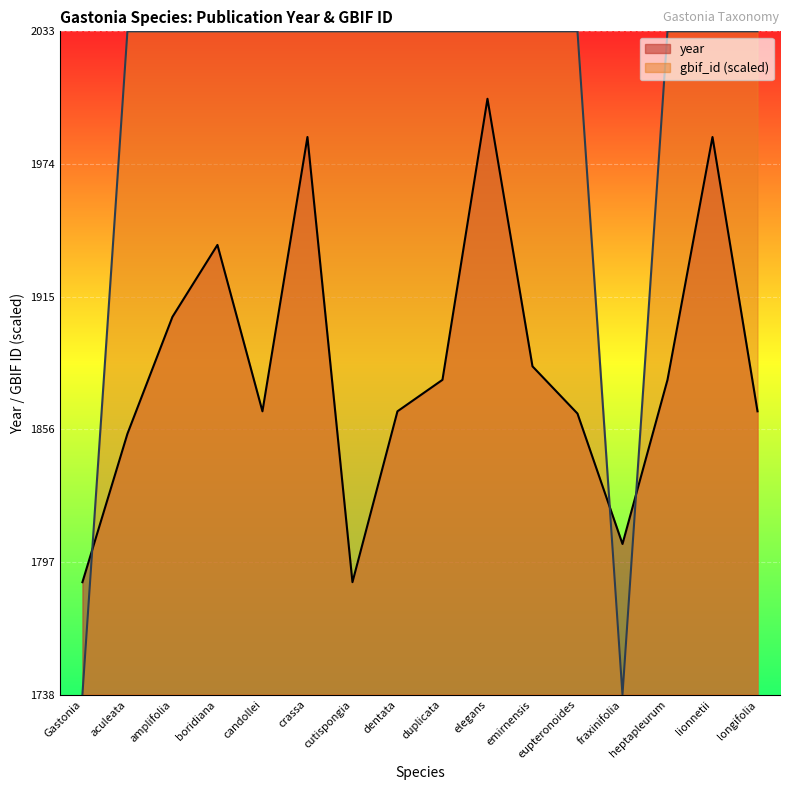

Reading left to right, what are all the values shown in this chart?

Gastonia=1788	aculeata=1854	amplifolia=1906	boridiana=1938	candollei=1864	crassa=1986	cutispongia=1788	dentata=1864	duplicata=1878	elegans=2003	emirnensis=1884	eupteronoides=1863	fraxinifolia=1805	heptapleurum=1878	lionnetii=1986	longifolia=1864